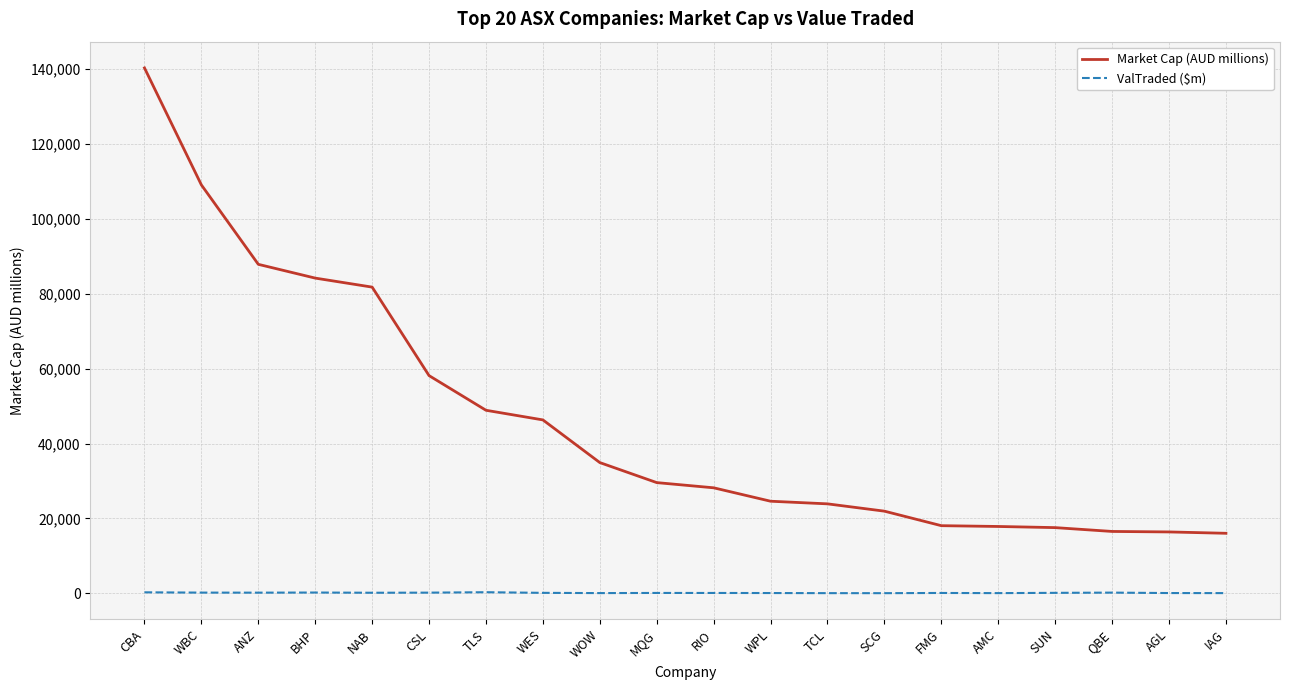

What is the sum of all ValTraded ($m) values?

2500.5